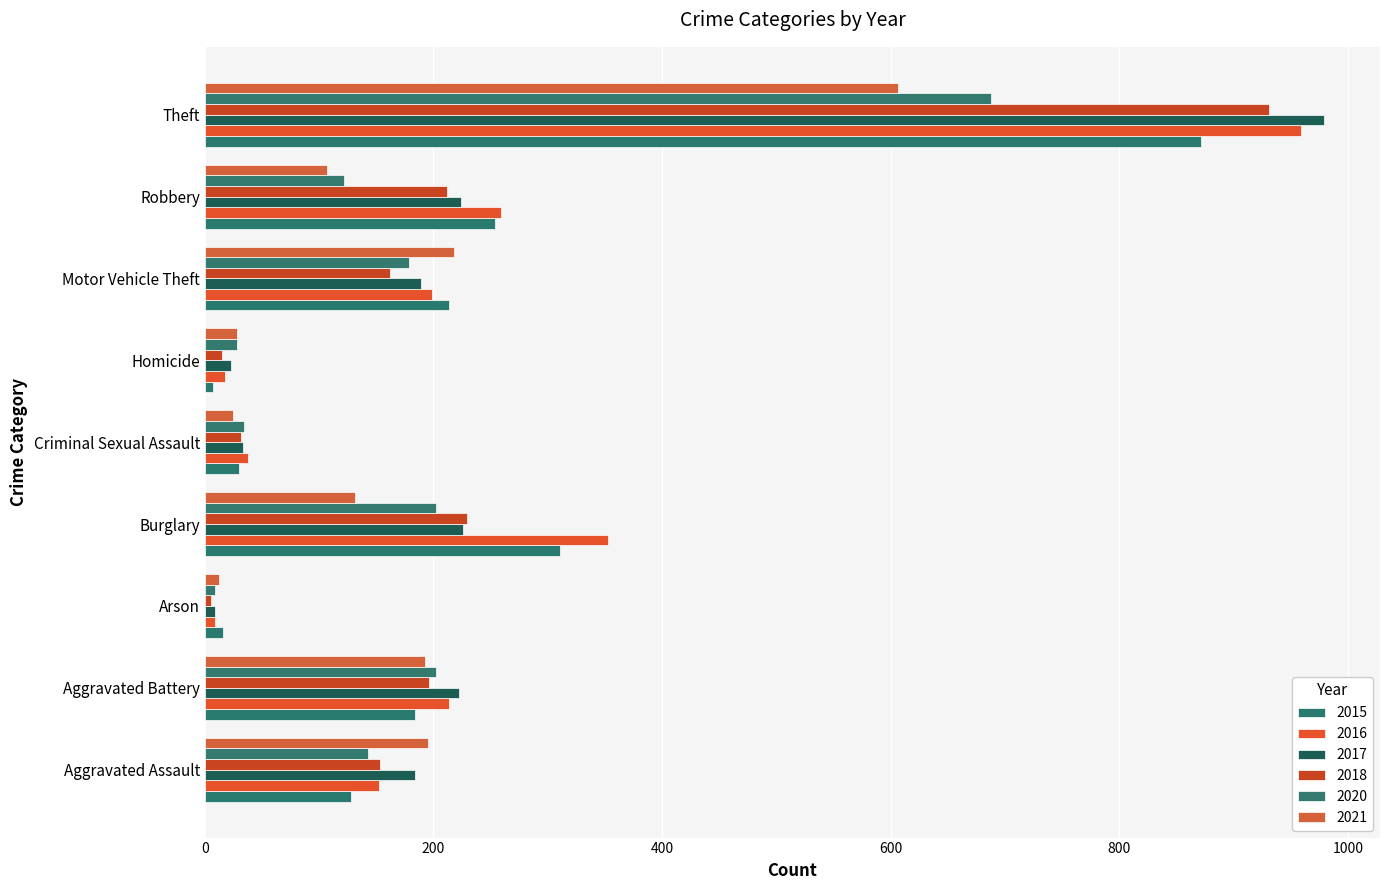

What is the value of the 2017 bar at the 5th from the left?

33